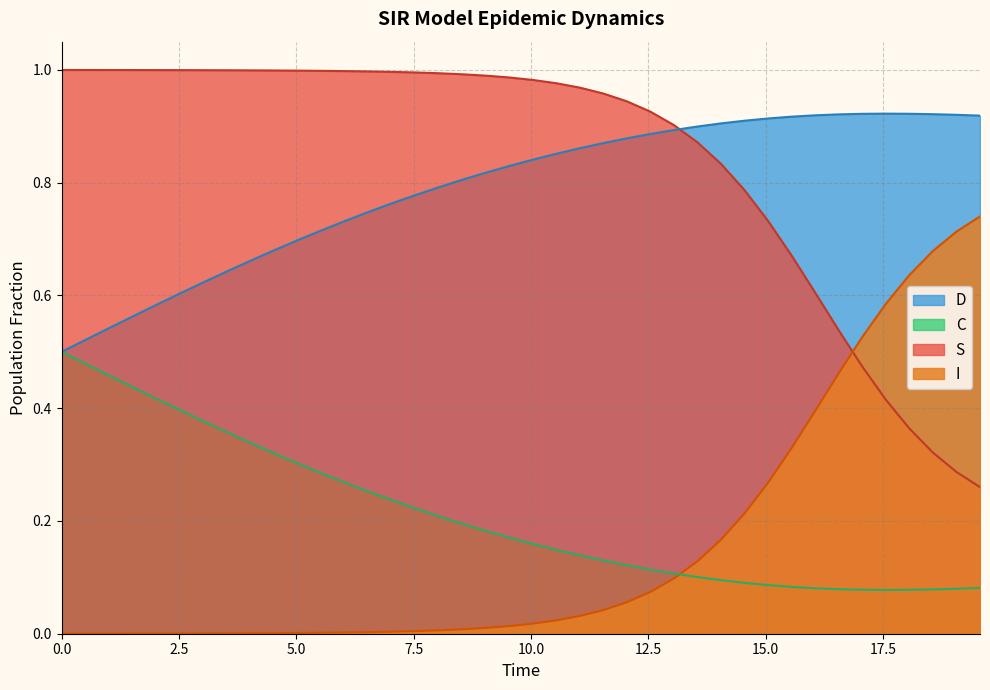

At how many categories does at least one series exceed 0?

40